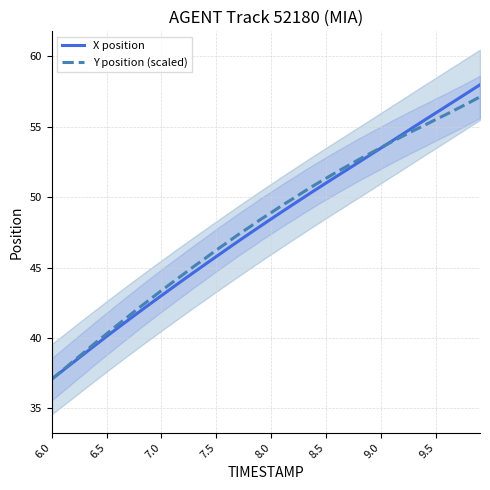

What is the highest value of the X position series?

58.0